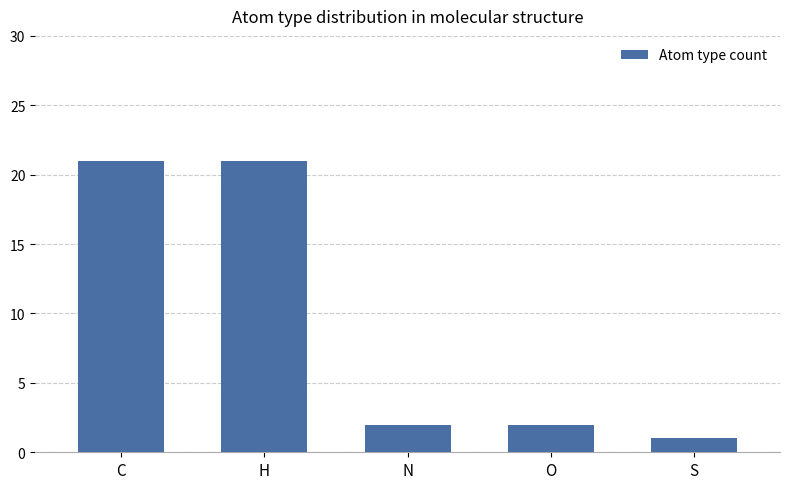

What is the value of the 4th bar from the left?

2